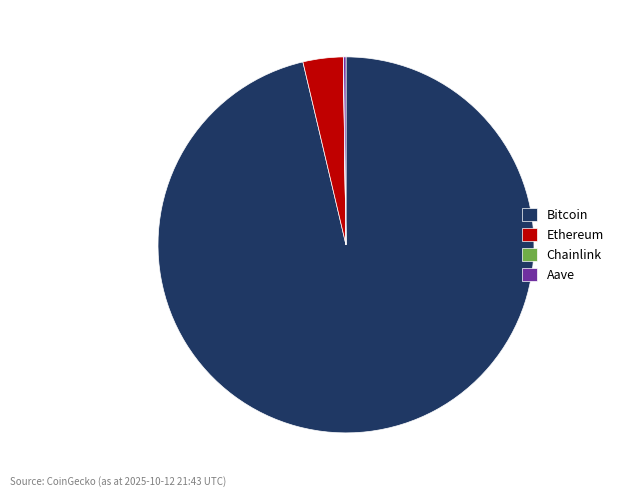

Which category has the biggest portion of the pie?

Bitcoin